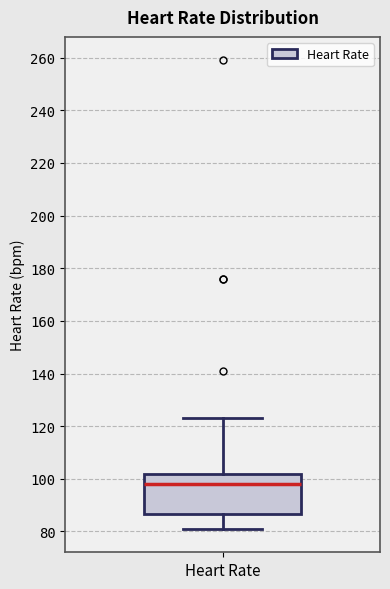

Read this box plot against the y-axis: the position of the median line, the range covered by the box, and the ends of both whiskers. The values are not printed on the chart, so give them approximately, as read against the axis.

median 98, box 86 to 102, whiskers 82 to 124